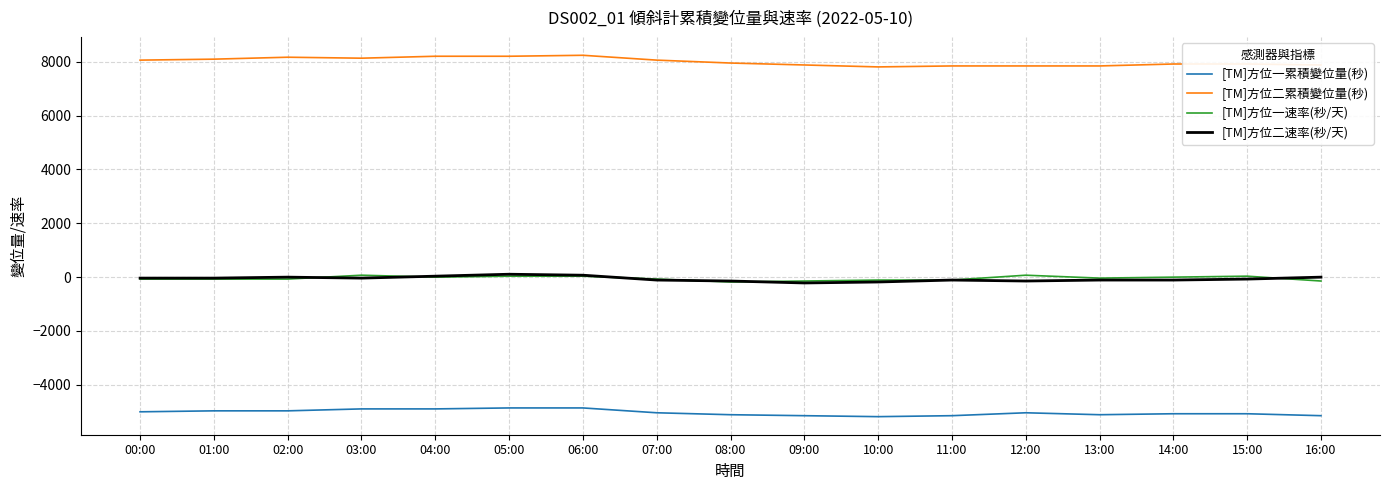

Which series has the largest total across all categories?

[TM]方位二累積變位量(秒)